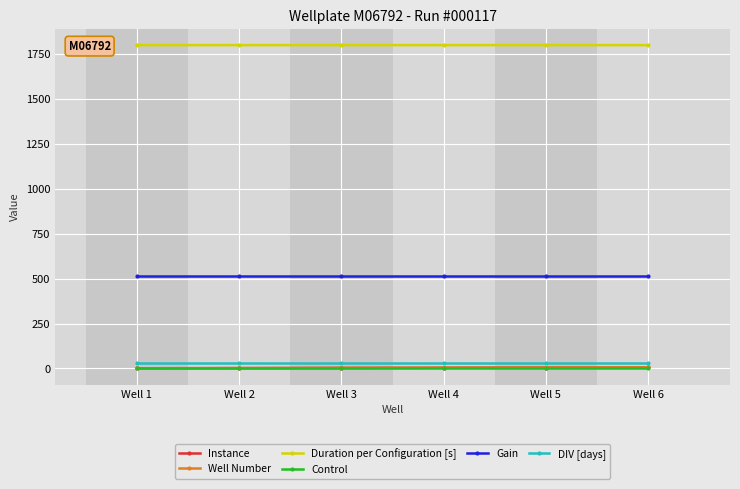

Reading left to right, extract all data points from this chart.

Instance: 1.0	2.0	3.0	4.0	5.0	6.0
Well Number: 1.0	2.0	3.0	4.0	5.0	6.0
Duration per Configuration [s]: 1800.0	1800.0	1800.0	1800.0	1800.0	1800.0
Control: 0.0	0.0	0.0	0.0	0.0	0.0
Gain: 512.0	512.0	512.0	512.0	512.0	512.0
DIV [days]: 33.0	33.0	33.0	33.0	33.0	33.0